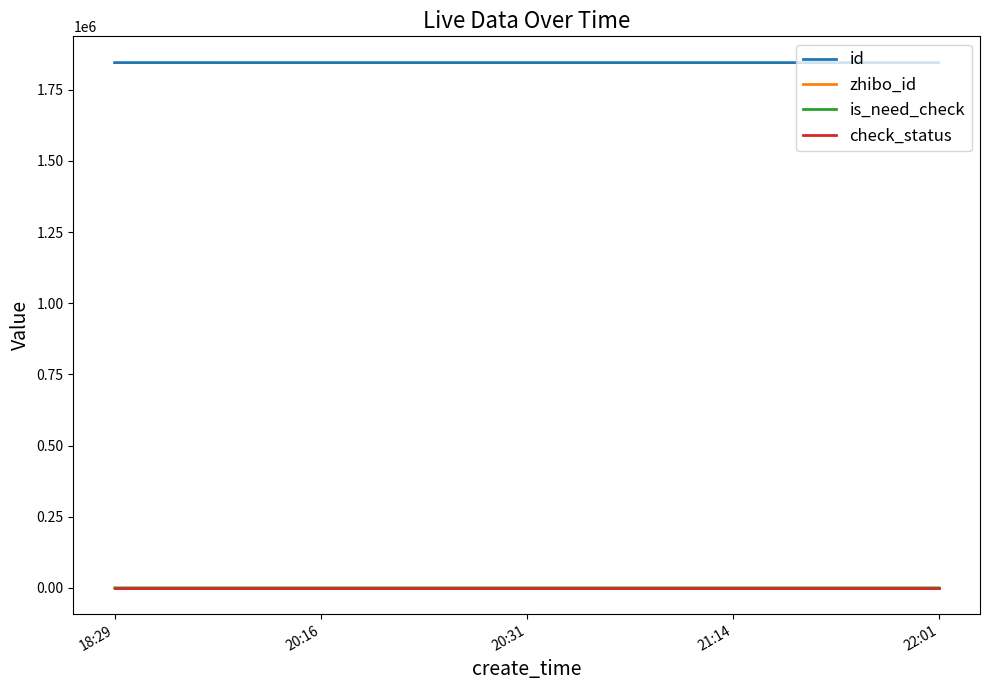

True or false: check_status and id intersect in this chart.

False